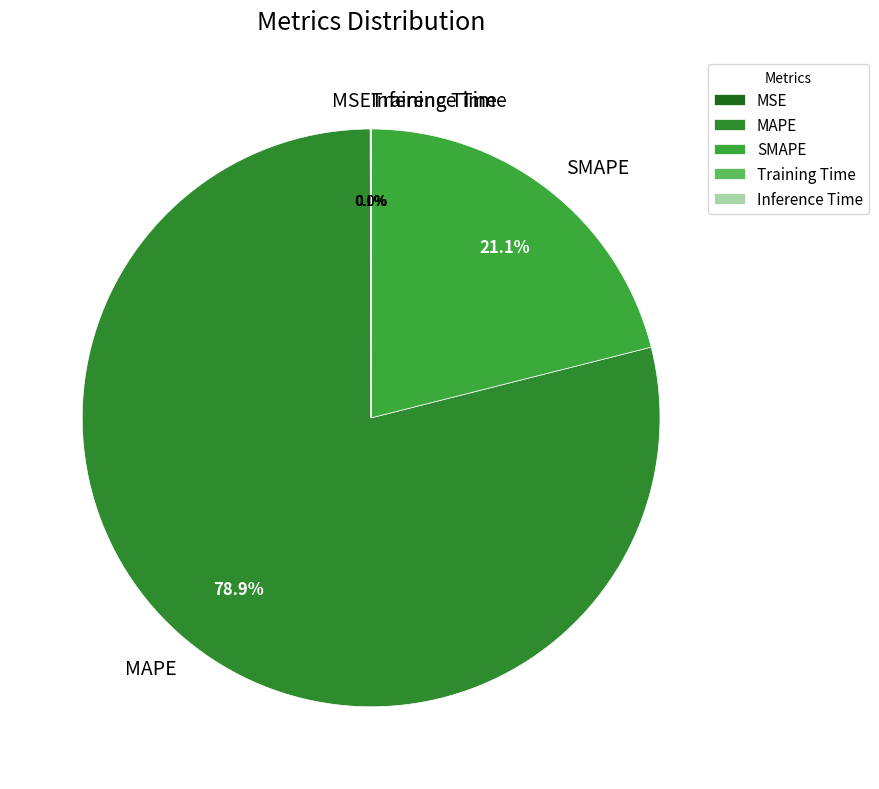

Which slice is the largest?

MAPE